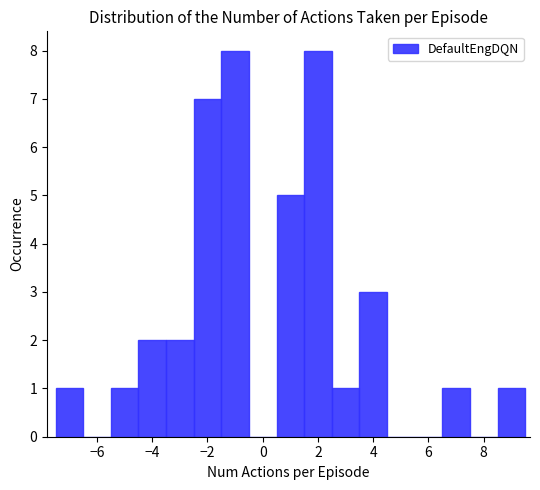

Reading left to right, transcribe this chart: for each bar, give the range it covers on the x-axis and its height. Neither the bar edges nor the heights are printed on the chart, so give them approximately, as read against the axes.

-7.5 to -6.5: 1
-6.5 to -5.5: 0
-5.5 to -4.5: 1
-4.5 to -3.5: 2
-3.5 to -2.5: 2
-2.5 to -1.5: 7
-1.5 to -0.5: 8
-0.5 to 0.5: 0
0.5 to 1.5: 5
1.5 to 2.5: 8
2.5 to 3.5: 1
3.5 to 4.5: 3
4.5 to 5.5: 0
5.5 to 6.5: 0
6.5 to 7.5: 1
7.5 to 8.5: 0
8.5 to 9.5: 1